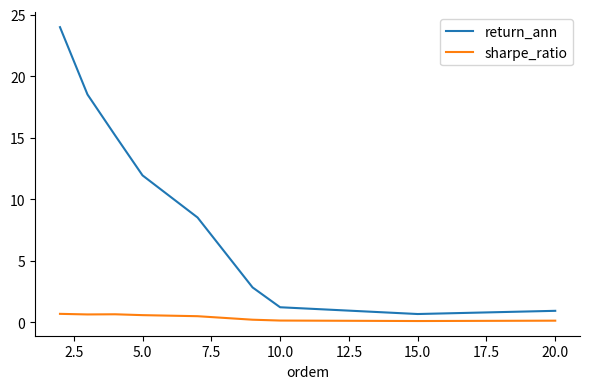

In sharpe_ratio, how many points are higher than both neighbors (excluding endpoints)?

1